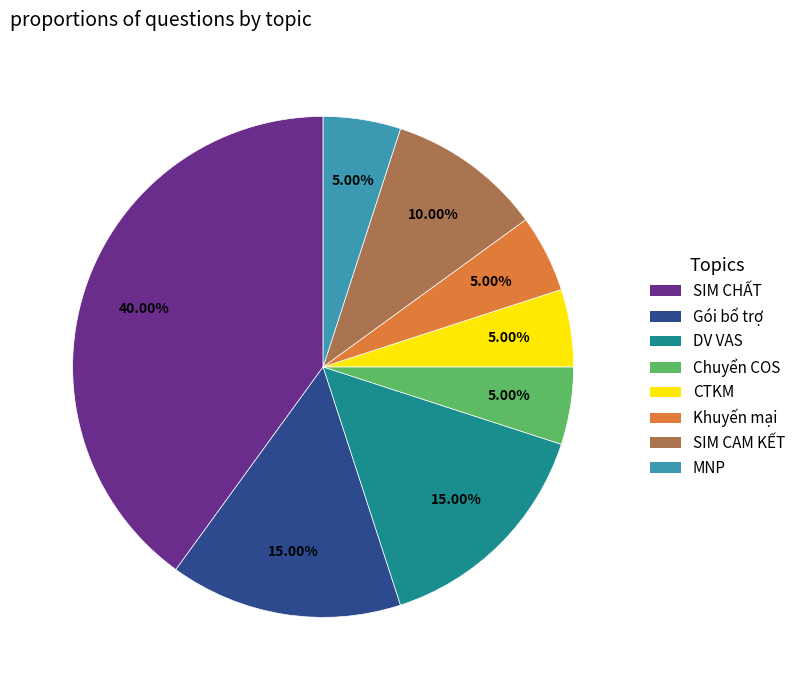

What percentage is the SIM CHẤT slice, to the nearest percent?

40%